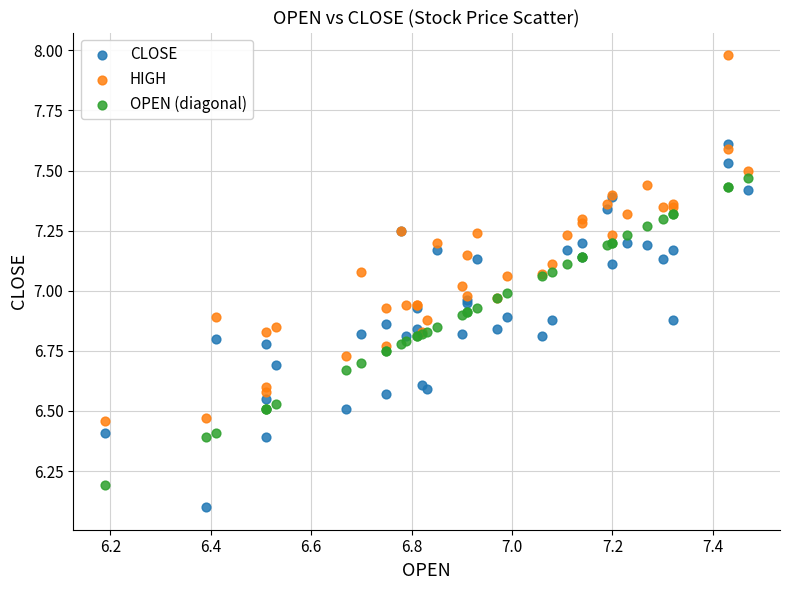

What are all the series names shown in the legend?

CLOSE, HIGH, OPEN (diagonal)